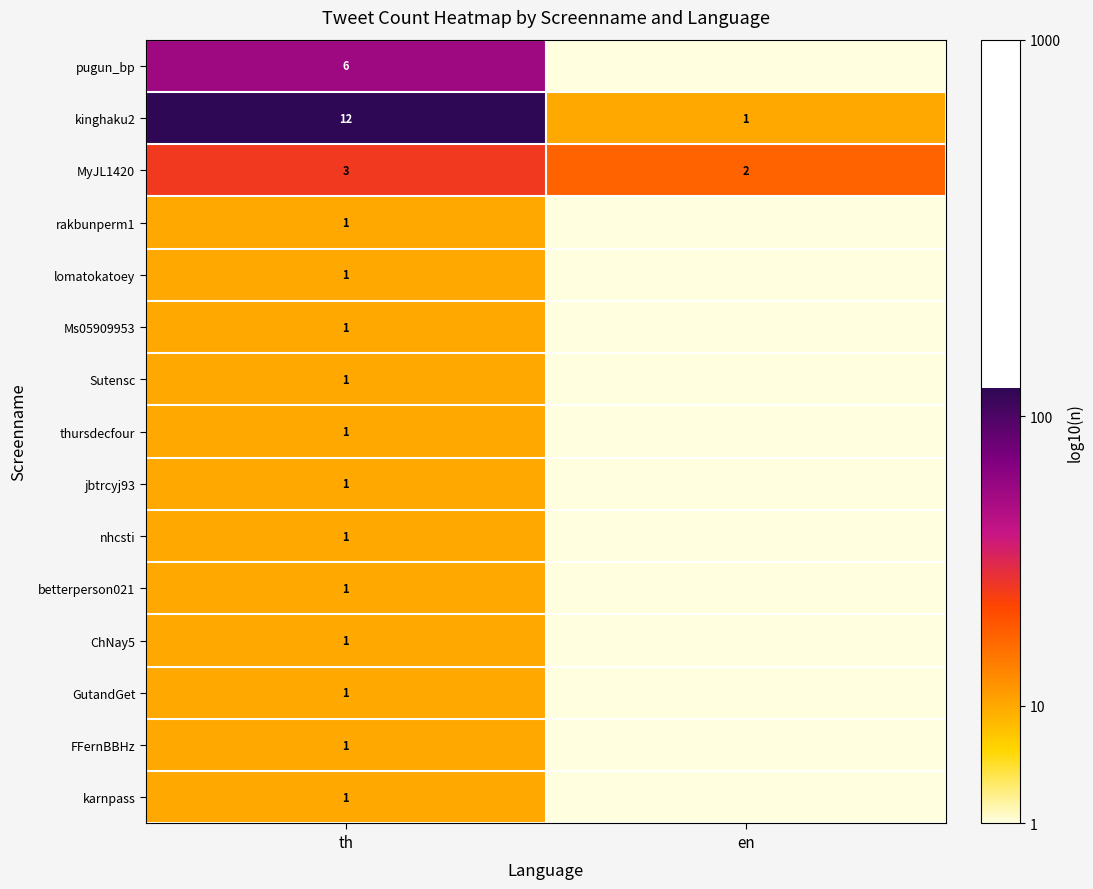

The value of kinghaku2 at th is 12. True or false?

True